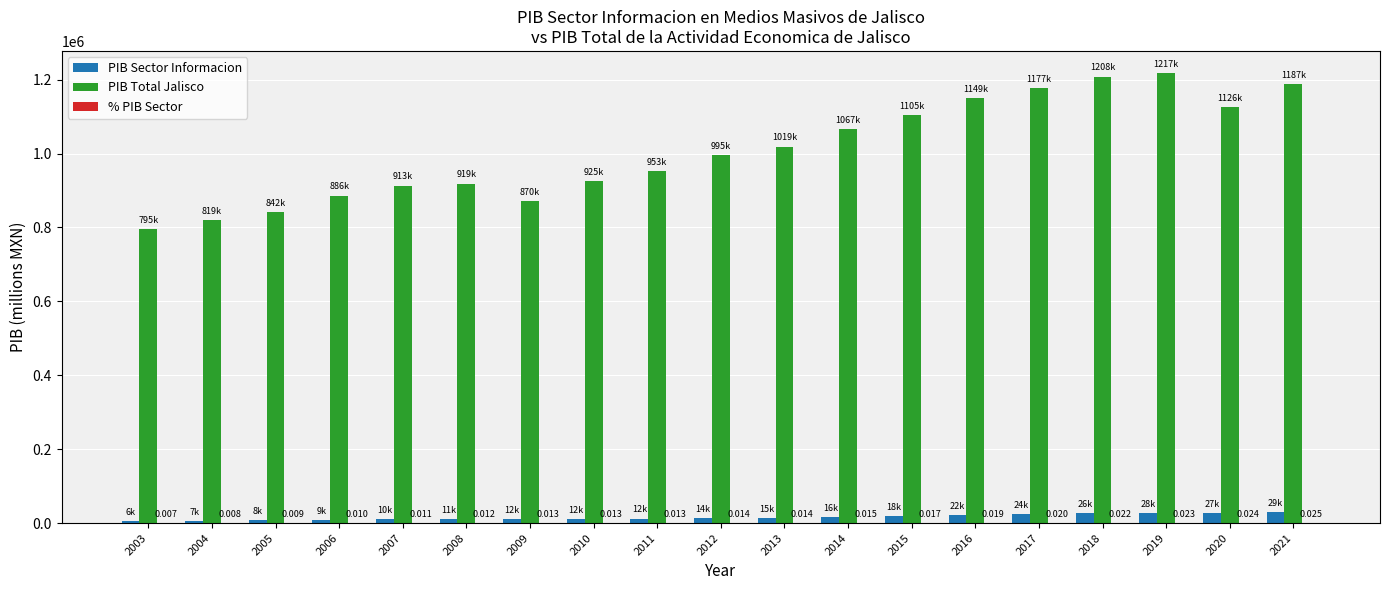

Which series has the largest total across all categories?

PIB Total Jalisco